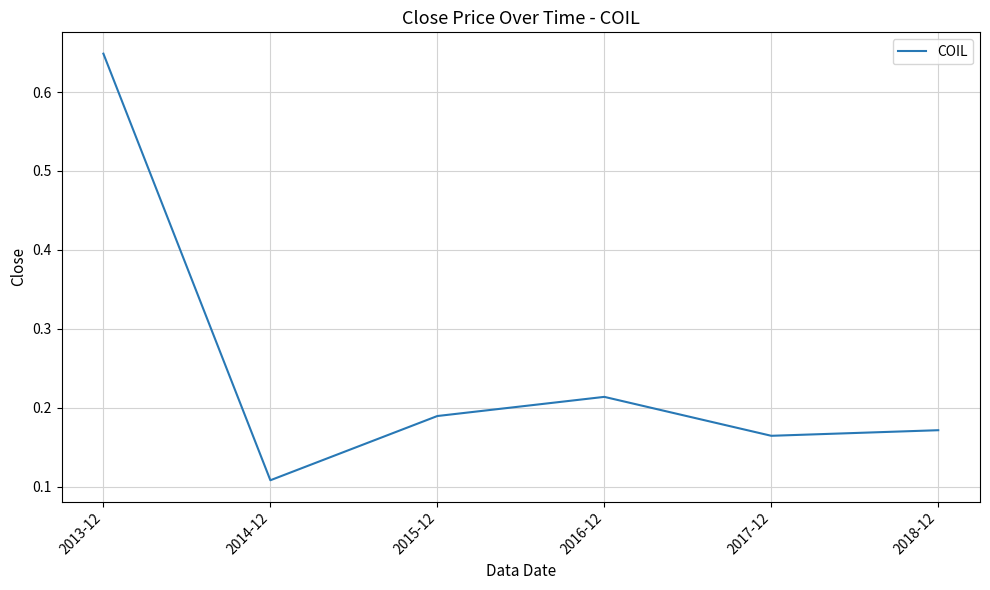

What position from the right is 2016-12?

3